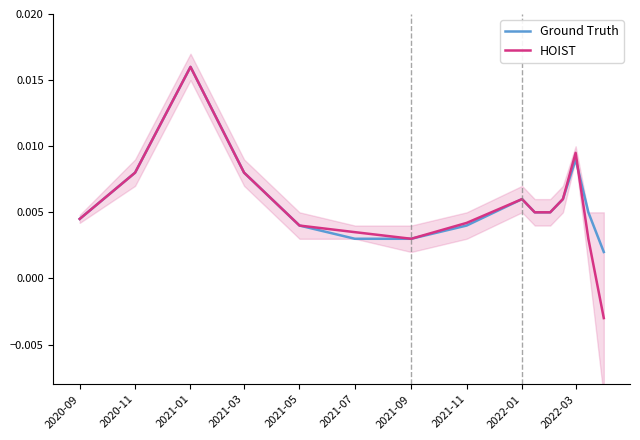

Rank the series by their average value, from highest to lowest.

Ground Truth, HOIST